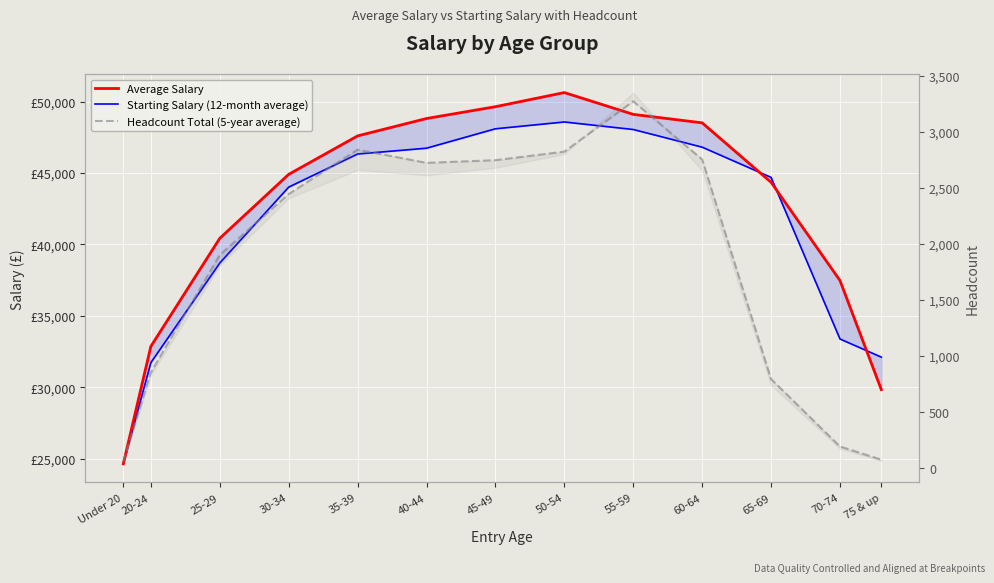

Reading left to right, what are all the values shown in this chart?

Starting Salary (12-month average): Under 20=24639.8	20-24=31725.1	25-29=38702.6	30-34=44016.7	35-39=46335.4	40-44=46743.1	45-49=48101.8	50-54=48579.1	55-59=48051.9	60-64=46815.2	65-69=44698.9	70-74=33381.3	75 & up=32112.9
Average Salary: Under 20=24632.3	20-24=32866.4	25-29=40432.7	30-34=44911.2	35-39=47603.7	40-44=48820.9	45-49=49648.1	50-54=50638.0	55-59=49111.9	60-64=48517.5	65-69=44354.3	70-74=37476.5	75 & up=29836.7
Headcount Total (5-year average): Under 20=57.0	20-24=853.0	25-29=1902.0	30-34=2446.0	35-39=2843.0	40-44=2725.0	45-49=2749.0	50-54=2825.0	55-59=3275.0	60-64=2755.0	65-69=793.0	70-74=191.0	75 & up=73.0